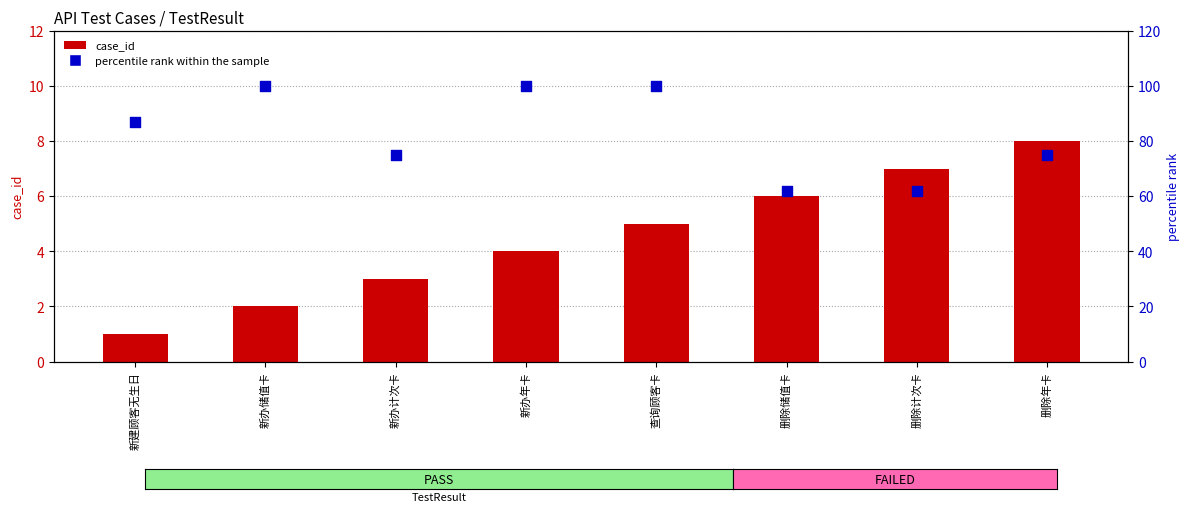

Which series reaches the minimum Y coordinate?

case_id